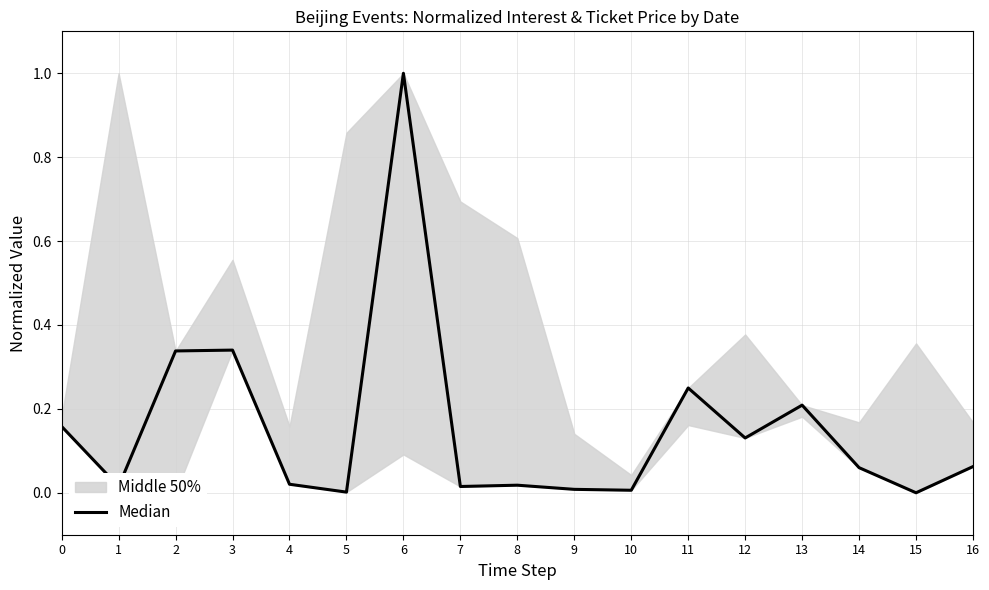

How many values exceed 0?

16